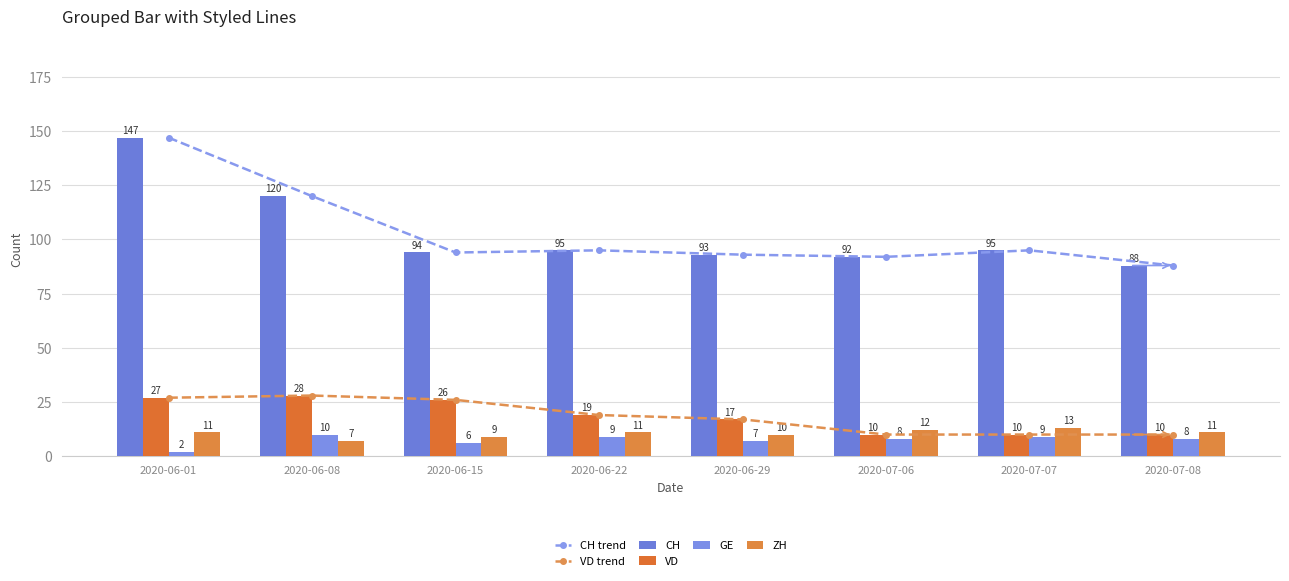

At how many categories does at least one series exceed 44?

8